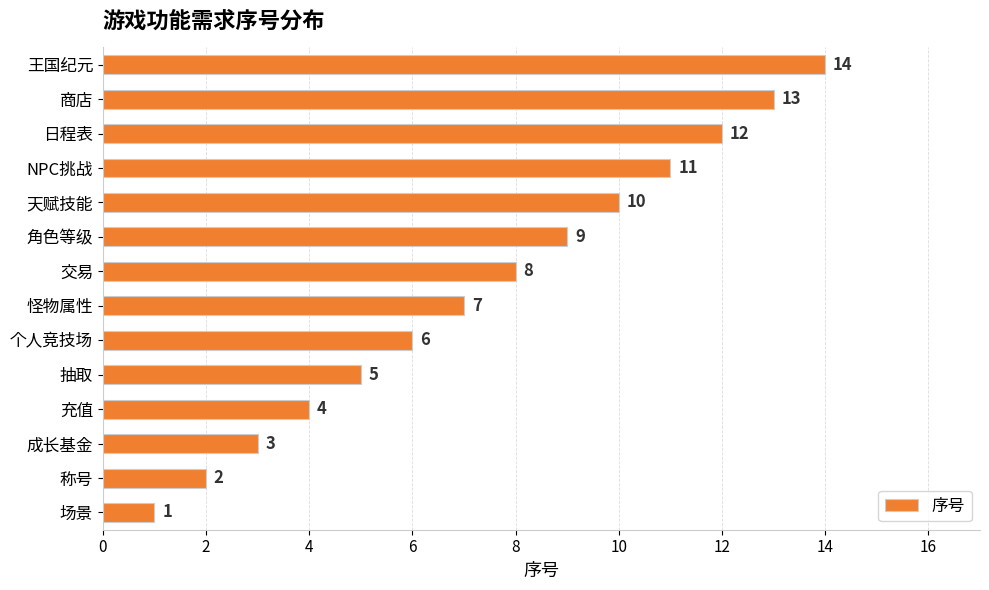

The chart shows a value of 6 at 商店. True or false?

False